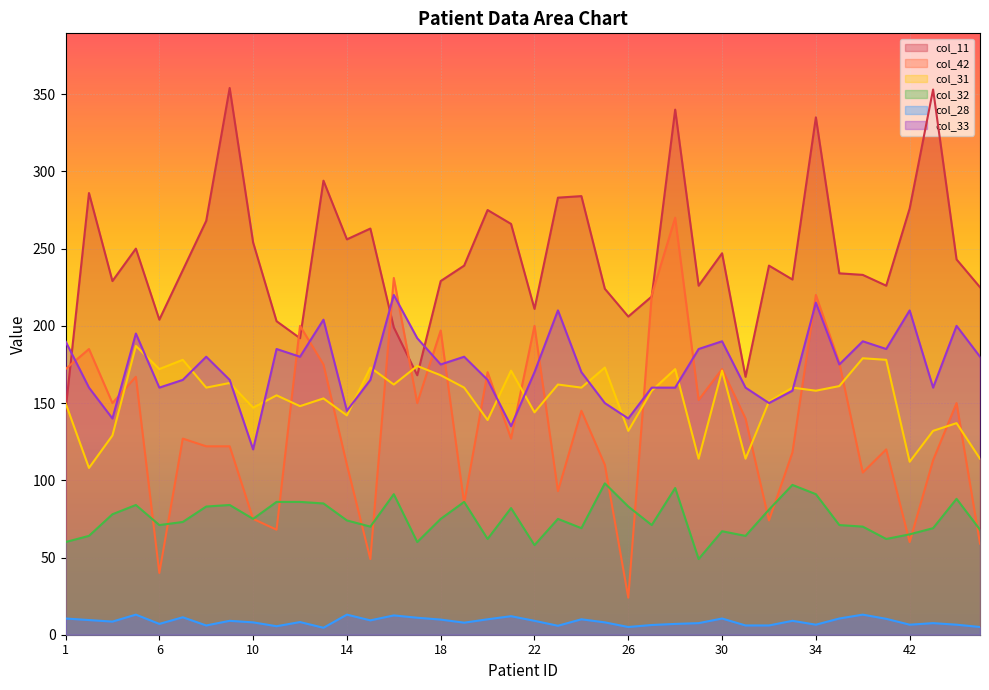

What is the sum of the col_31 values at 23 and 33?

322.0